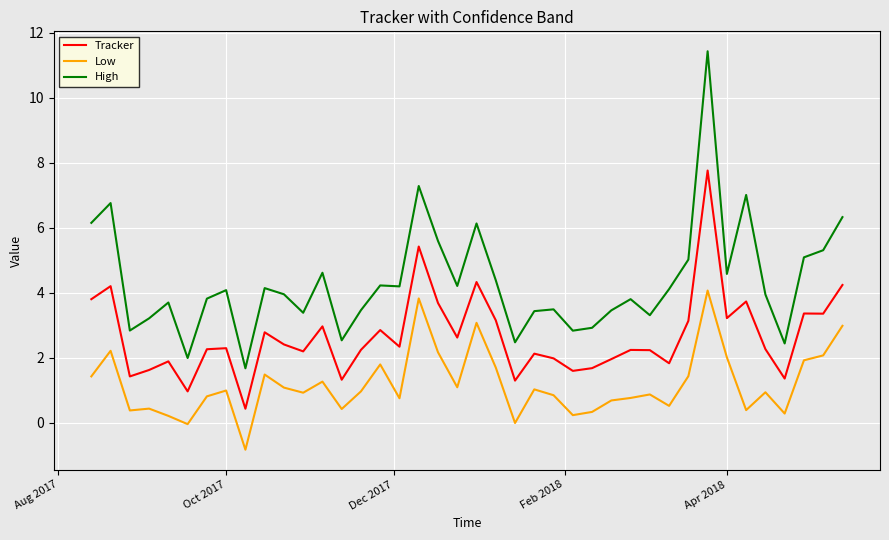

What is the minimum value for High?

1.7